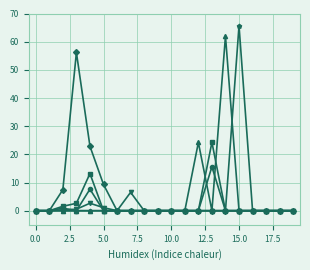

What is the greatest value displayed?

65.6